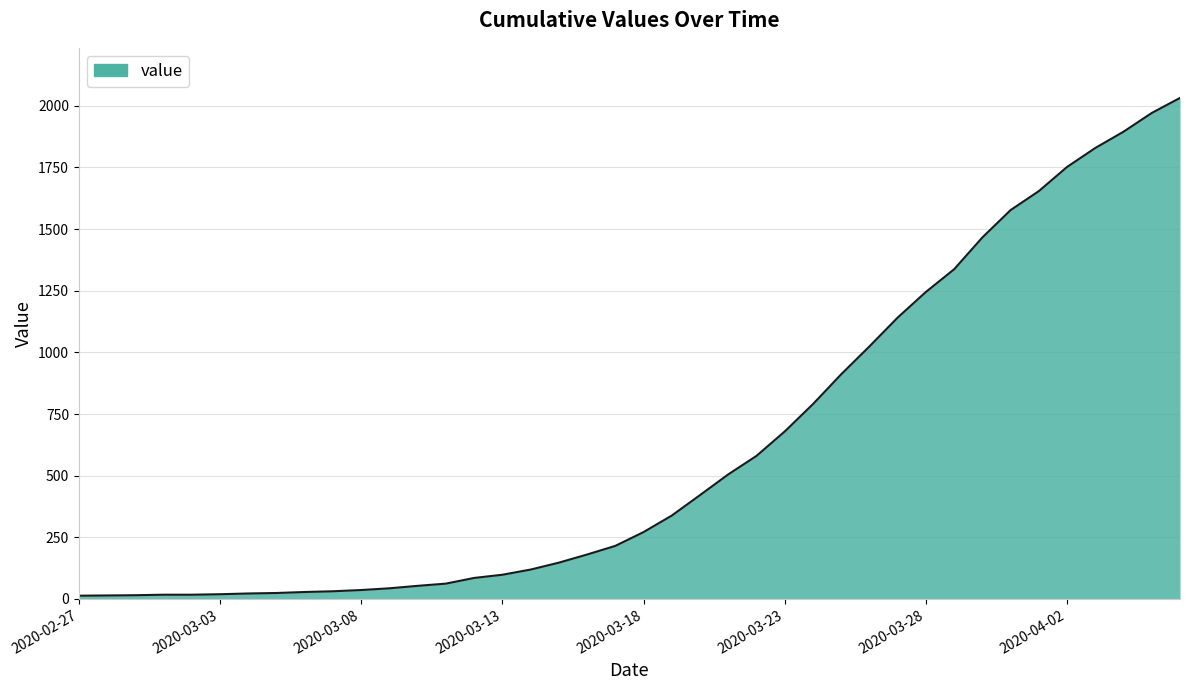

Reading right to left, list all the values displayed in this chart.

2020-04-06=2032	2020-04-05=1971	2020-04-04=1895	2020-04-03=1829	2020-04-02=1752	2020-04-01=1654	2020-03-31=1577	2020-03-30=1466	2020-03-29=1337	2020-03-28=1245	2020-03-27=1141	2020-03-26=1024	2020-03-25=911	2020-03-24=790	2020-03-23=679	2020-03-22=580	2020-03-21=505	2020-03-20=421	2020-03-19=338	2020-03-18=271	2020-03-17=215	2020-03-16=180	2020-03-15=147	2020-03-14=119	2020-03-13=98	2020-03-12=85	2020-03-11=62	2020-03-10=53	2020-03-09=43	2020-03-08=36	2020-03-07=31	2020-03-06=28	2020-03-05=24	2020-03-04=22	2020-03-03=19	2020-03-02=17	2020-03-01=17	2020-02-29=15	2020-02-28=14	2020-02-27=13